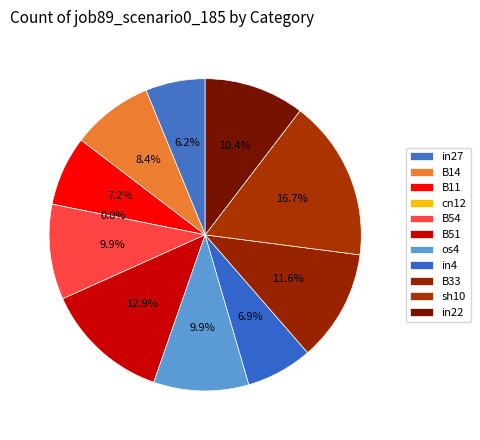

Is it true that in22 is 4% of the pie?

False